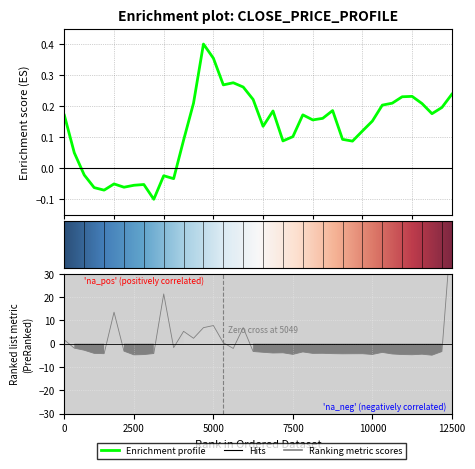

Reading left to right, transcribe all the data shown in this chart.

close: 0.2	0.0	-0.0	-0.1	-0.1	-0.1	-0.1	-0.1	-0.1	-0.1	-0.0	-0.0	0.1	0.2	0.4	0.4	0.3	0.3	0.3	0.2	0.1	0.2	0.1	0.1	0.2	0.2	0.2	0.2	0.1	0.1	0.1	0.2	0.2	0.2	0.2	0.2	0.2	0.2	0.2	0.2
volume: 1.6	-1.9	-2.8	-4.2	-4.3	13.5	-3.2	-4.8	-4.7	-4.2	21.4	-1.7	5.3	2.3	6.9	7.8	0.4	-2.1	6.9	-3.4	-3.7	-4.0	-3.9	-4.6	-3.6	-4.2	-4.1	-4.3	-4.4	-4.3	-4.3	-4.6	-3.7	-4.4	-4.7	-4.8	-4.5	-5.0	-3.4	51.8